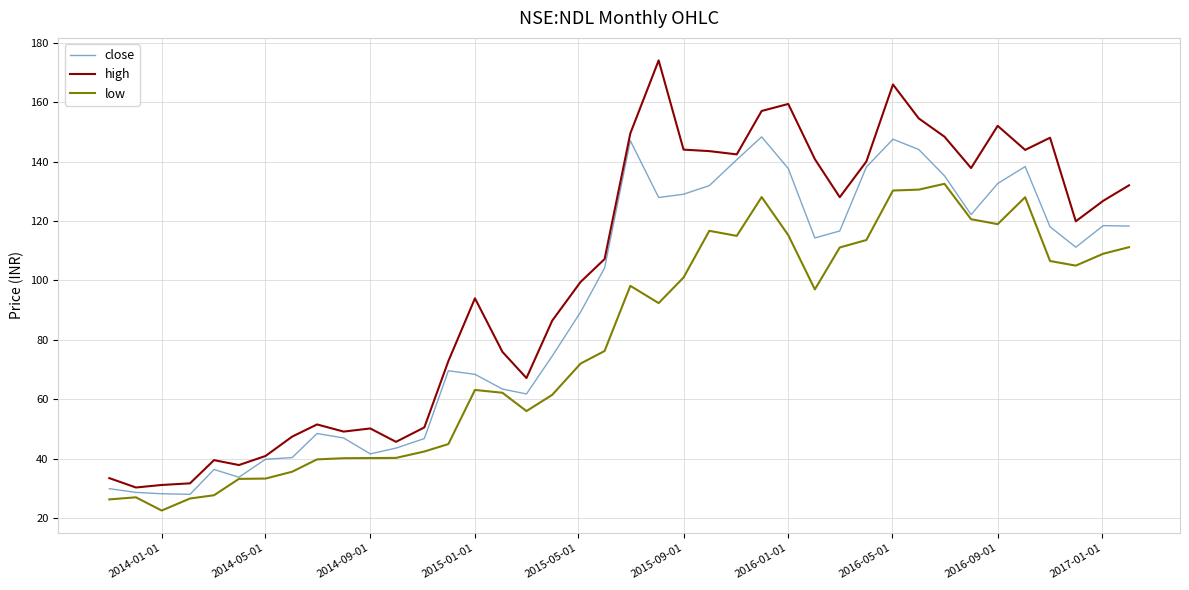

What is the maximum value for close?

148.3